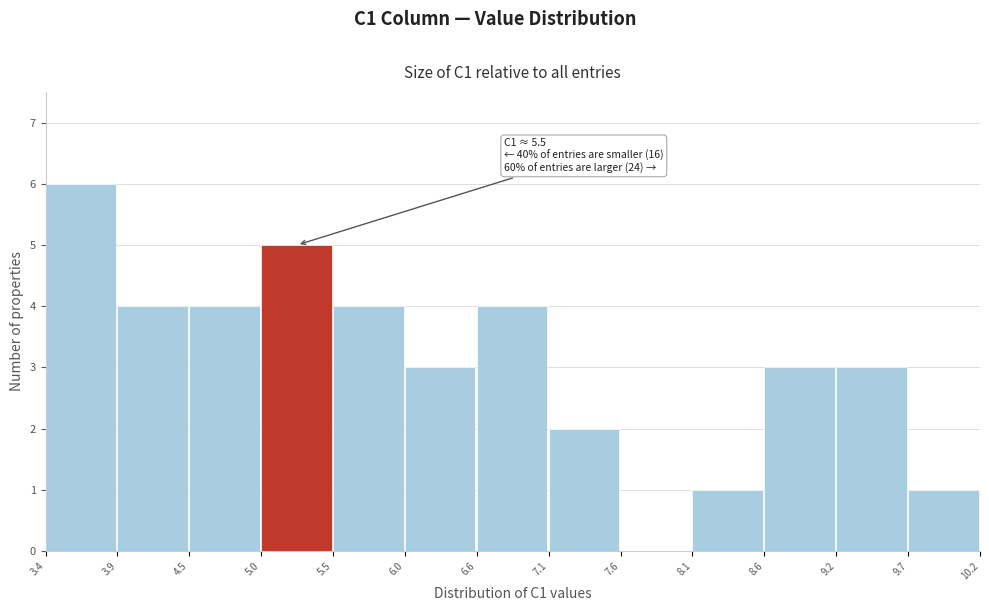

Over which range of the x-axis is the bar tallest?

3.4 to 3.9